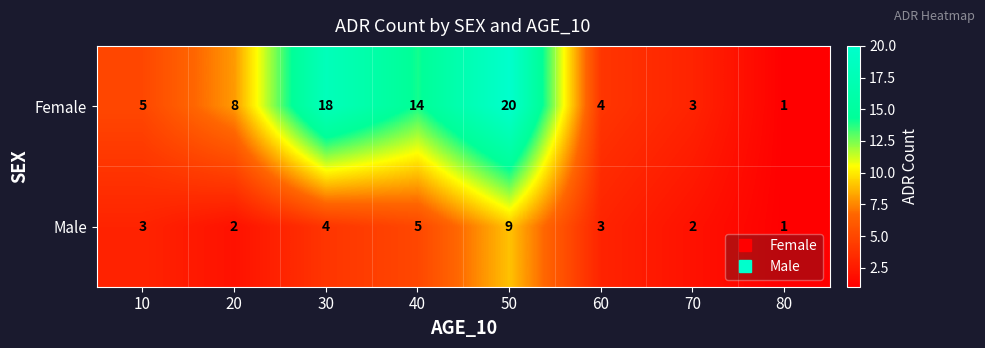

What is the highest value of the Female series?

20